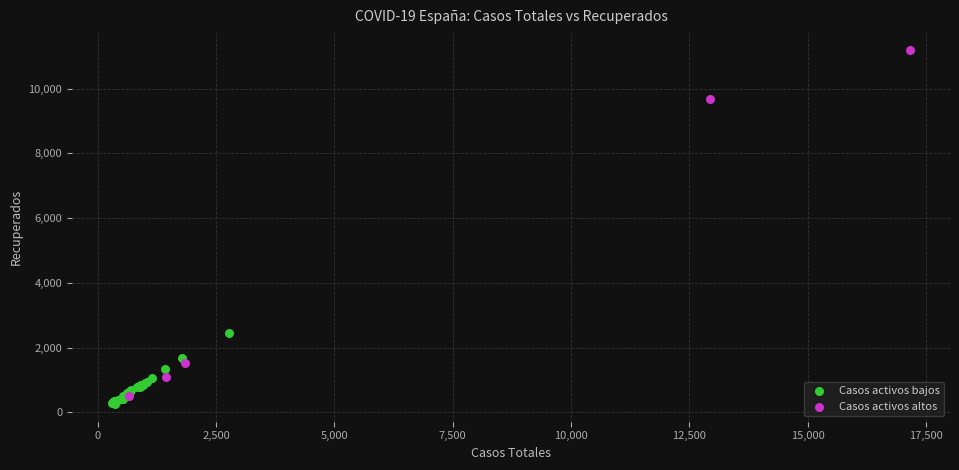

Which series reaches the minimum Y coordinate?

Casos activos bajos